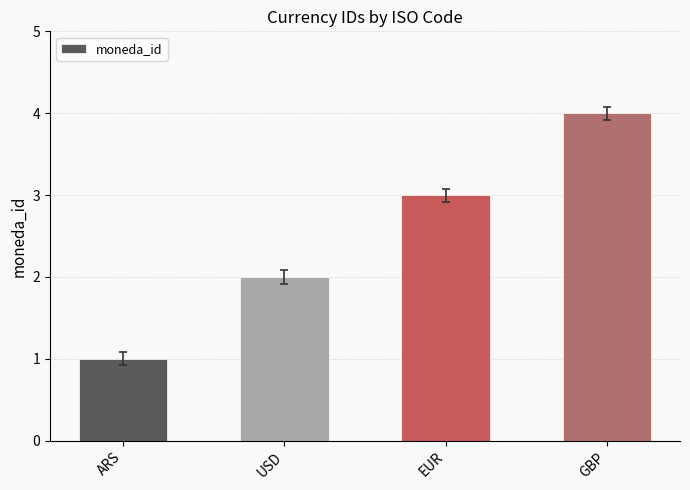

The value at ARS is 1. True or false?

True